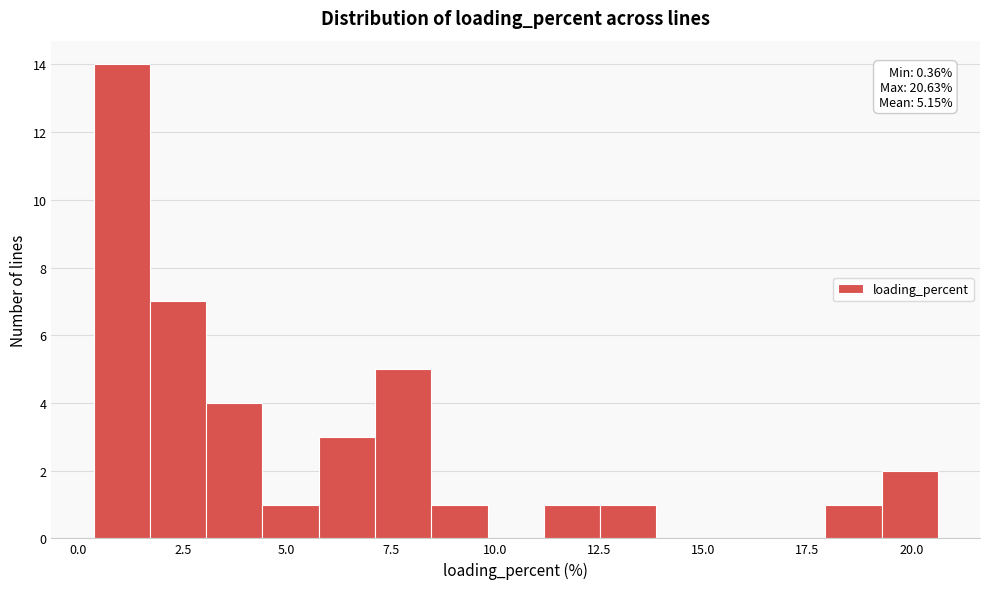

Read against the x-axis, roughly where is the centre of the tallest bar?

1.0